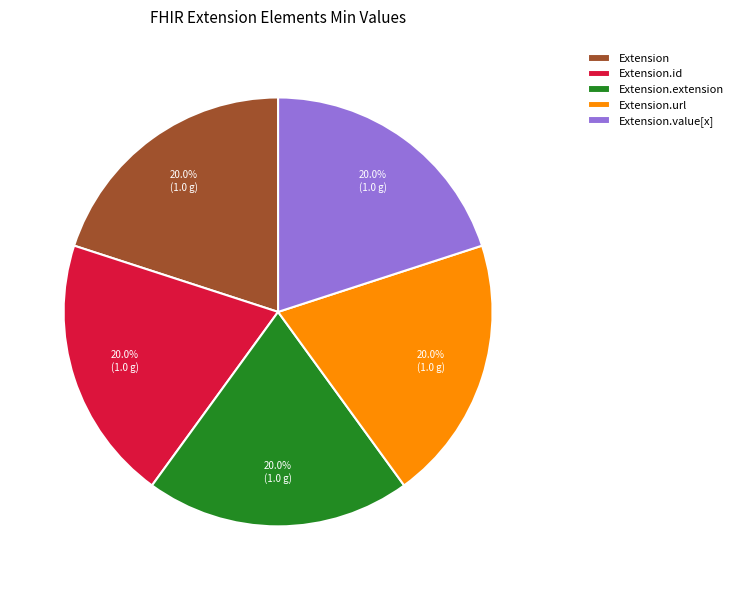

What is the total percentage of Extension and Extension.value[x]?

40.0%